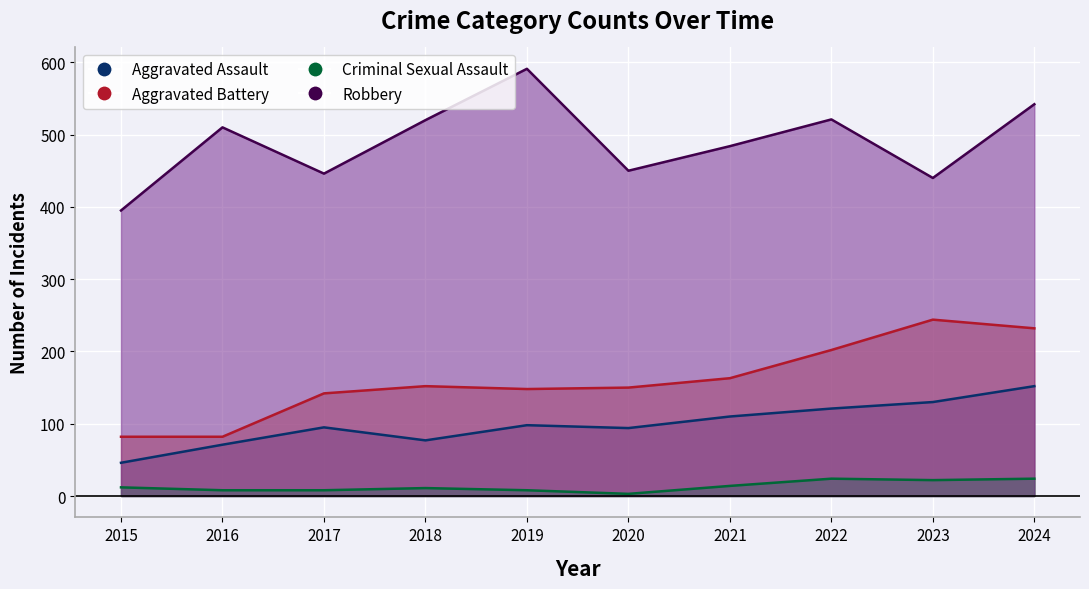

Which series has the largest total across all categories?

Robbery